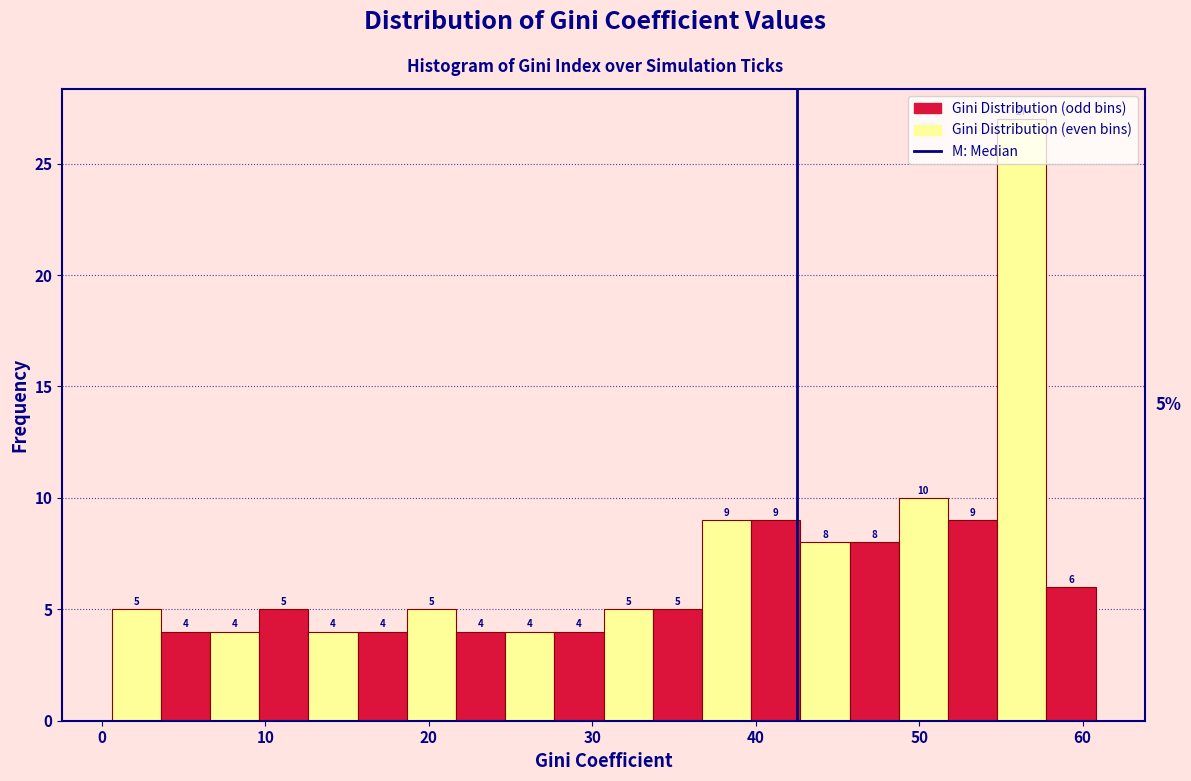

Read against the x-axis, roughly where is the centre of the tallest bar?

56